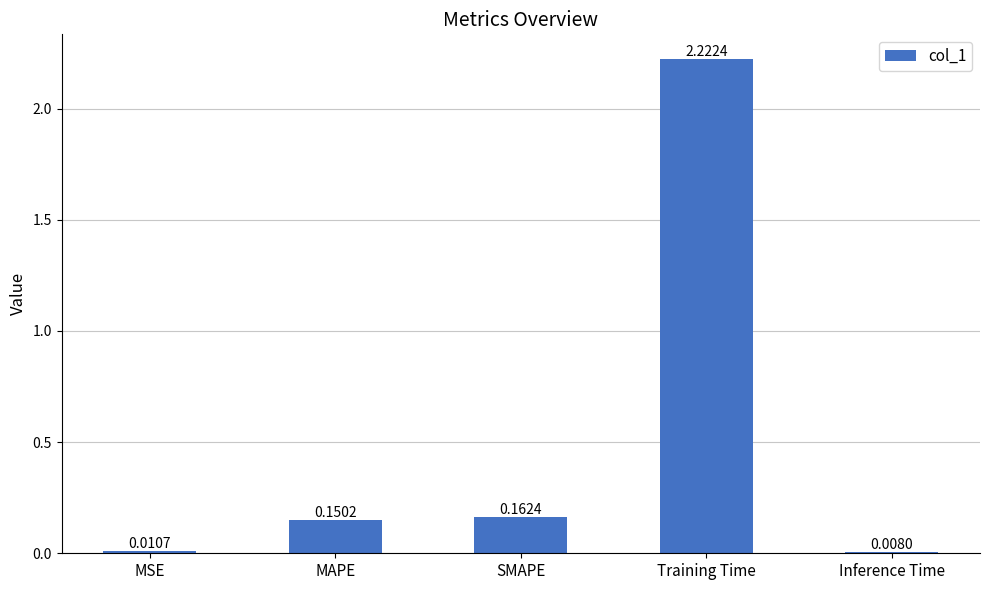

What is the label of the 3rd bar from the right?

SMAPE